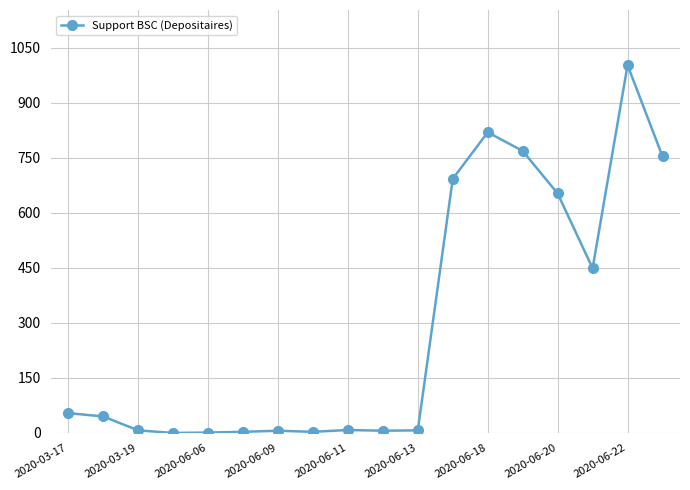

What is the maximum value shown in the chart?

1003